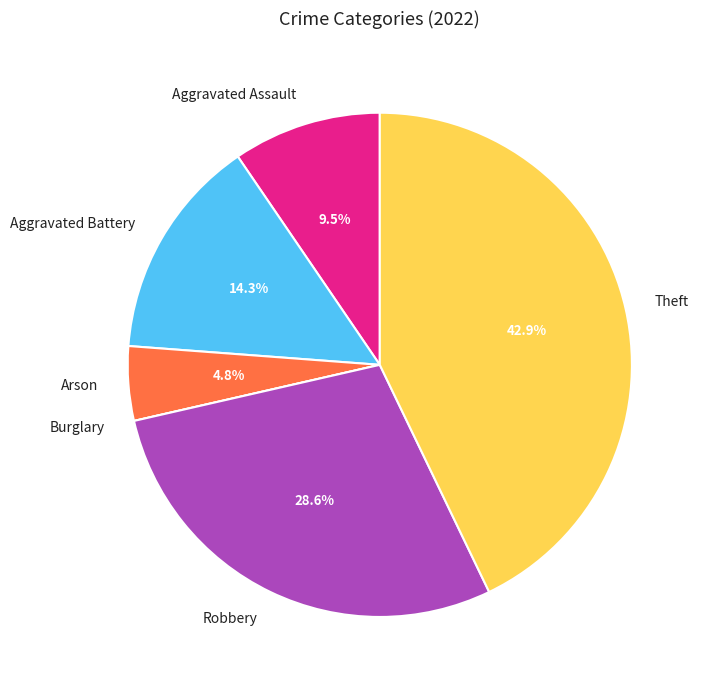

Which has a higher value, Aggravated Battery or Aggravated Assault?

Aggravated Battery